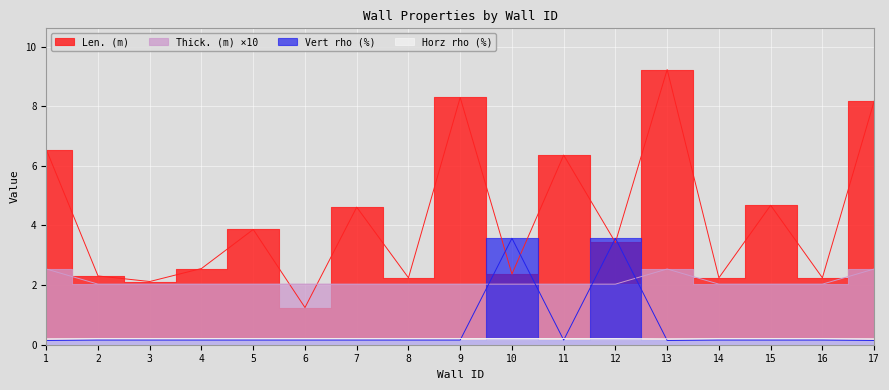

What are all the series names shown in the legend?

Len. (m), Thick. (m), Vert rho (%), Horz rho (%)